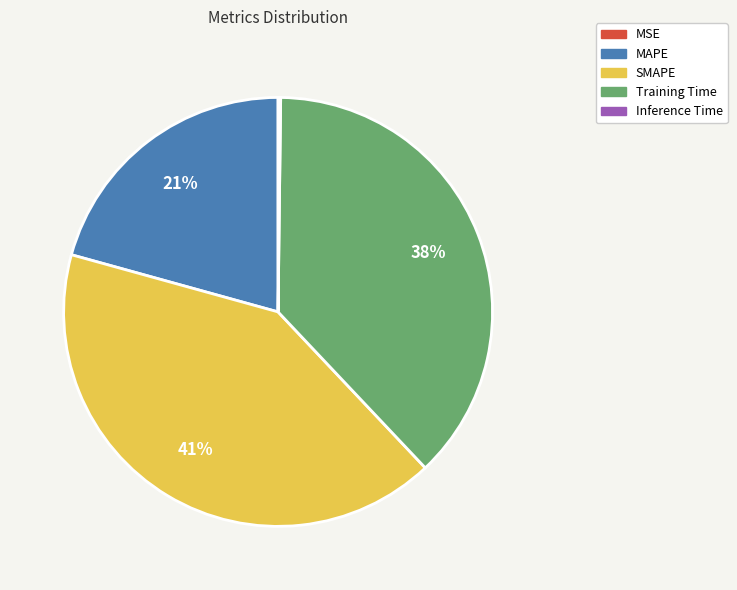

Which slice is the largest?

SMAPE